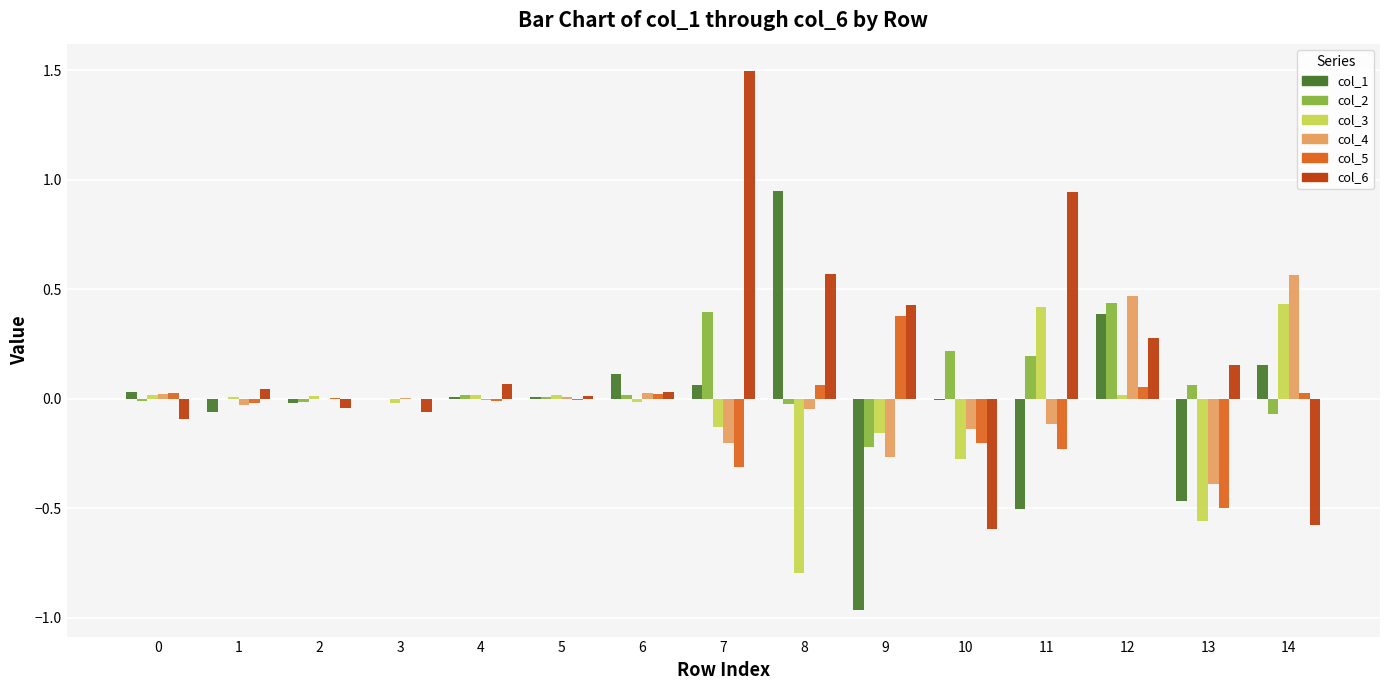

Which series has the largest total across all categories?

col_6